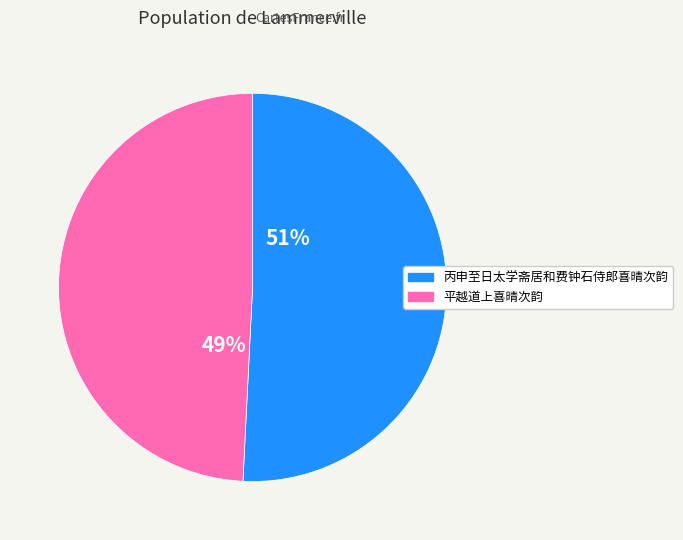

The 平越道上喜晴次韵 slice represents 44% of the pie. True or false?

False